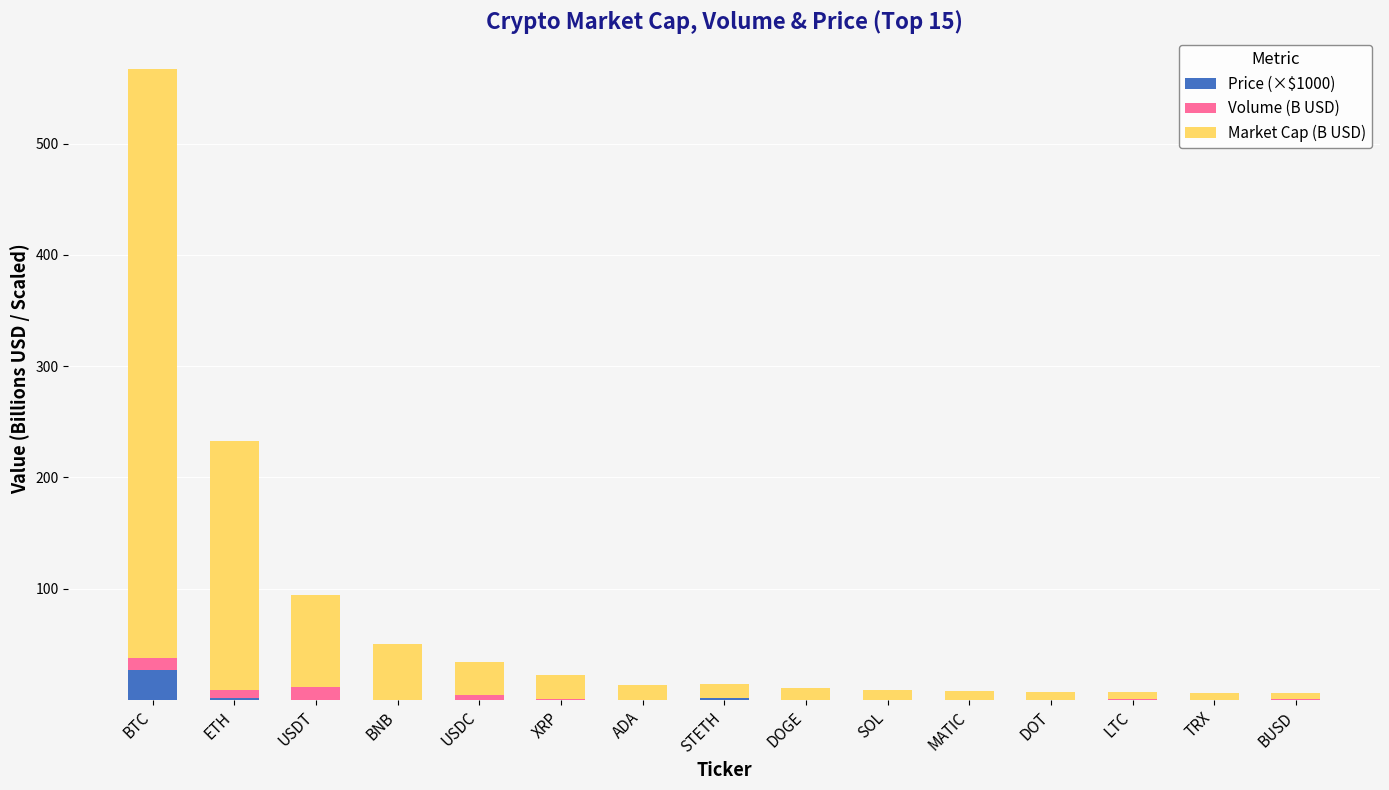

At which category is the sum across all series the highest?

BTC